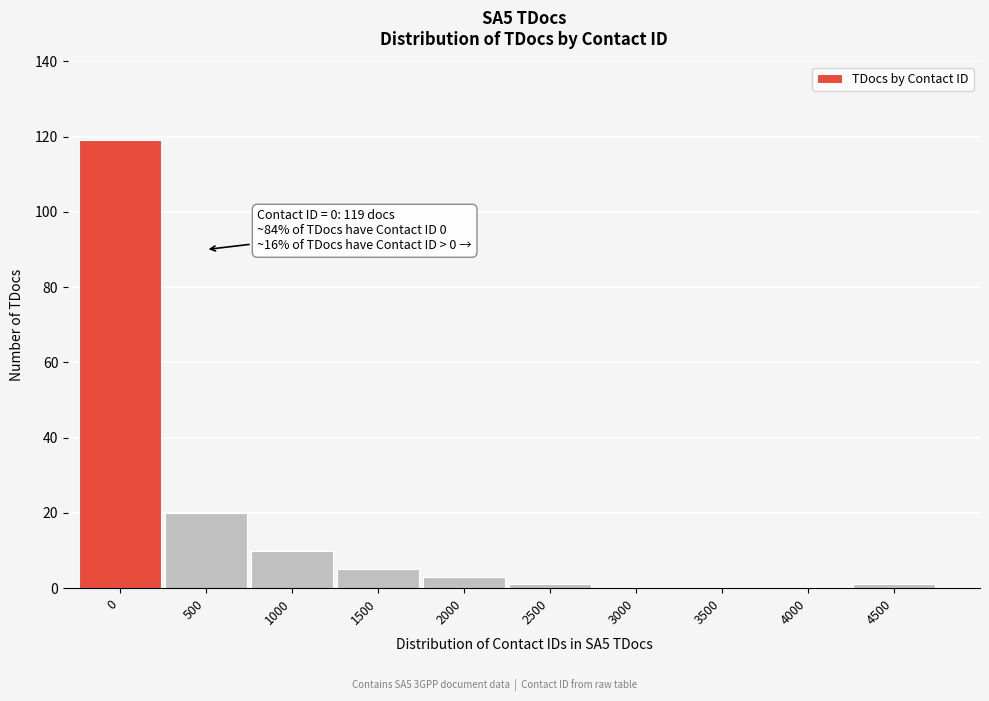

Reading right to left, what are all the values shown in this chart?

4500=1	4000=0	3500=0	3000=0	2500=1	2000=3	1500=5	1000=10	500=20	0=119